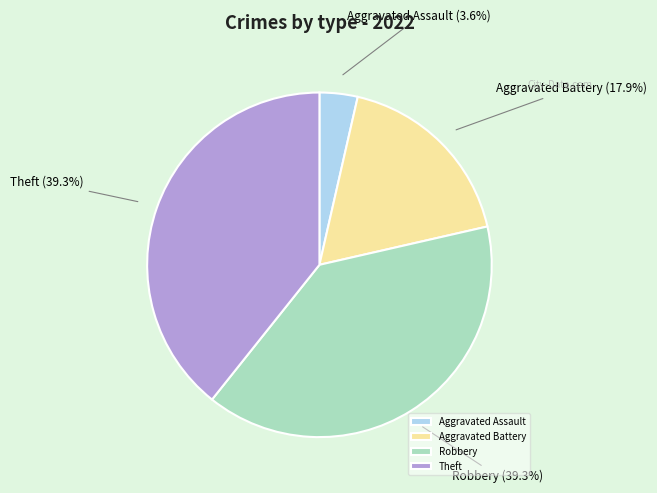

Is it true that Robbery is 27% of the pie?

False